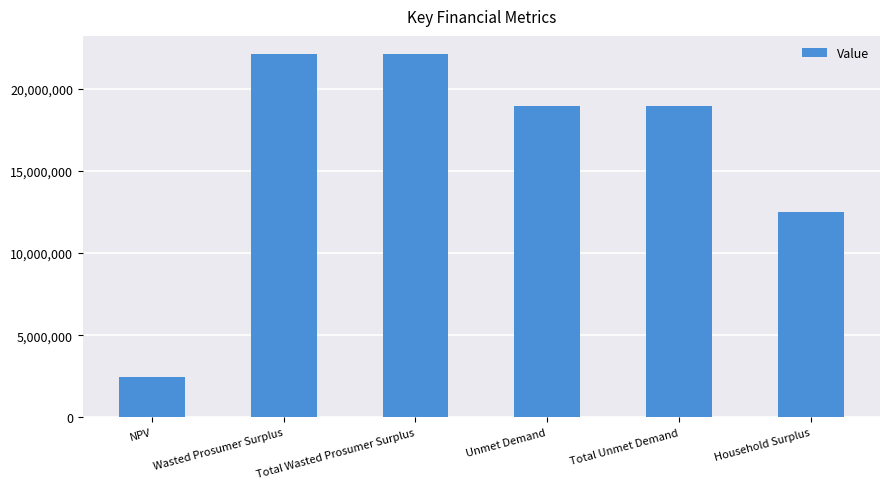

What is the difference between the maximum and minimum values?

19638549.7